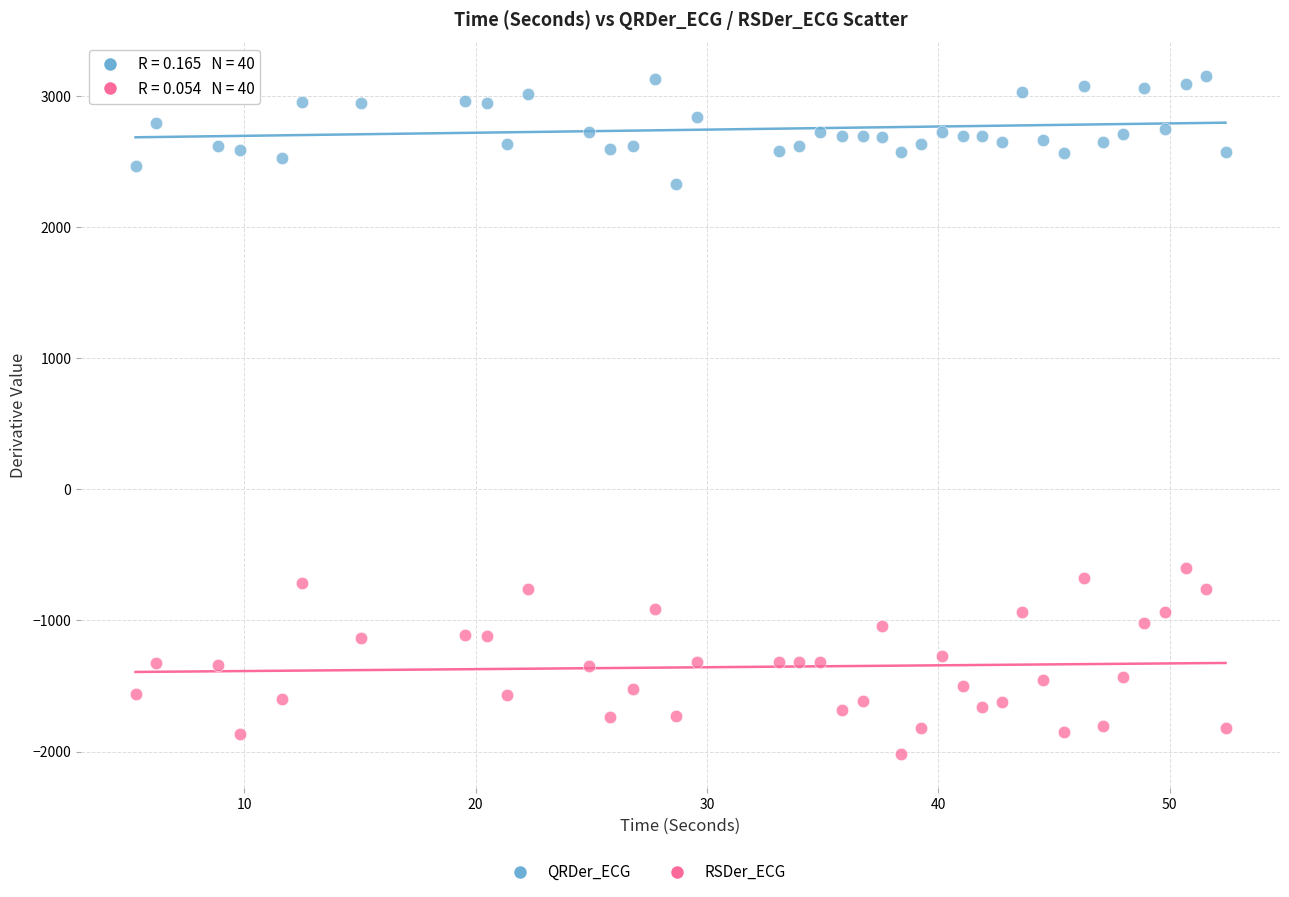

Across all data points, what is the range of X values (max minus min)?

47.1